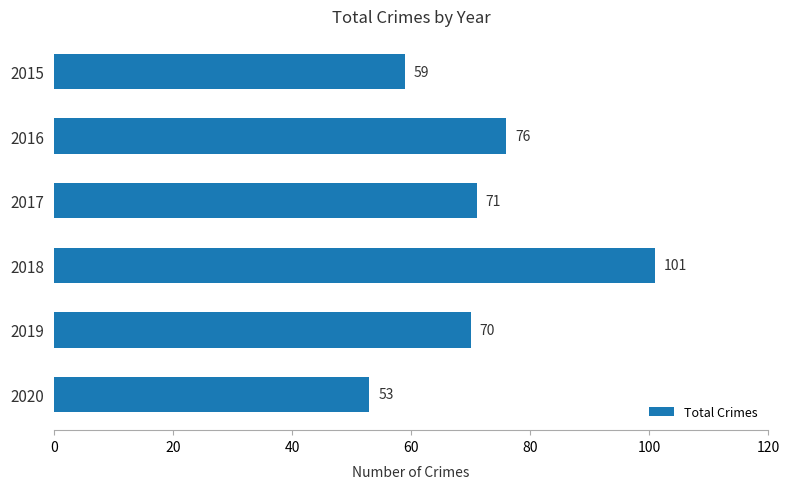

What is the difference between the second highest and second lowest values?

17